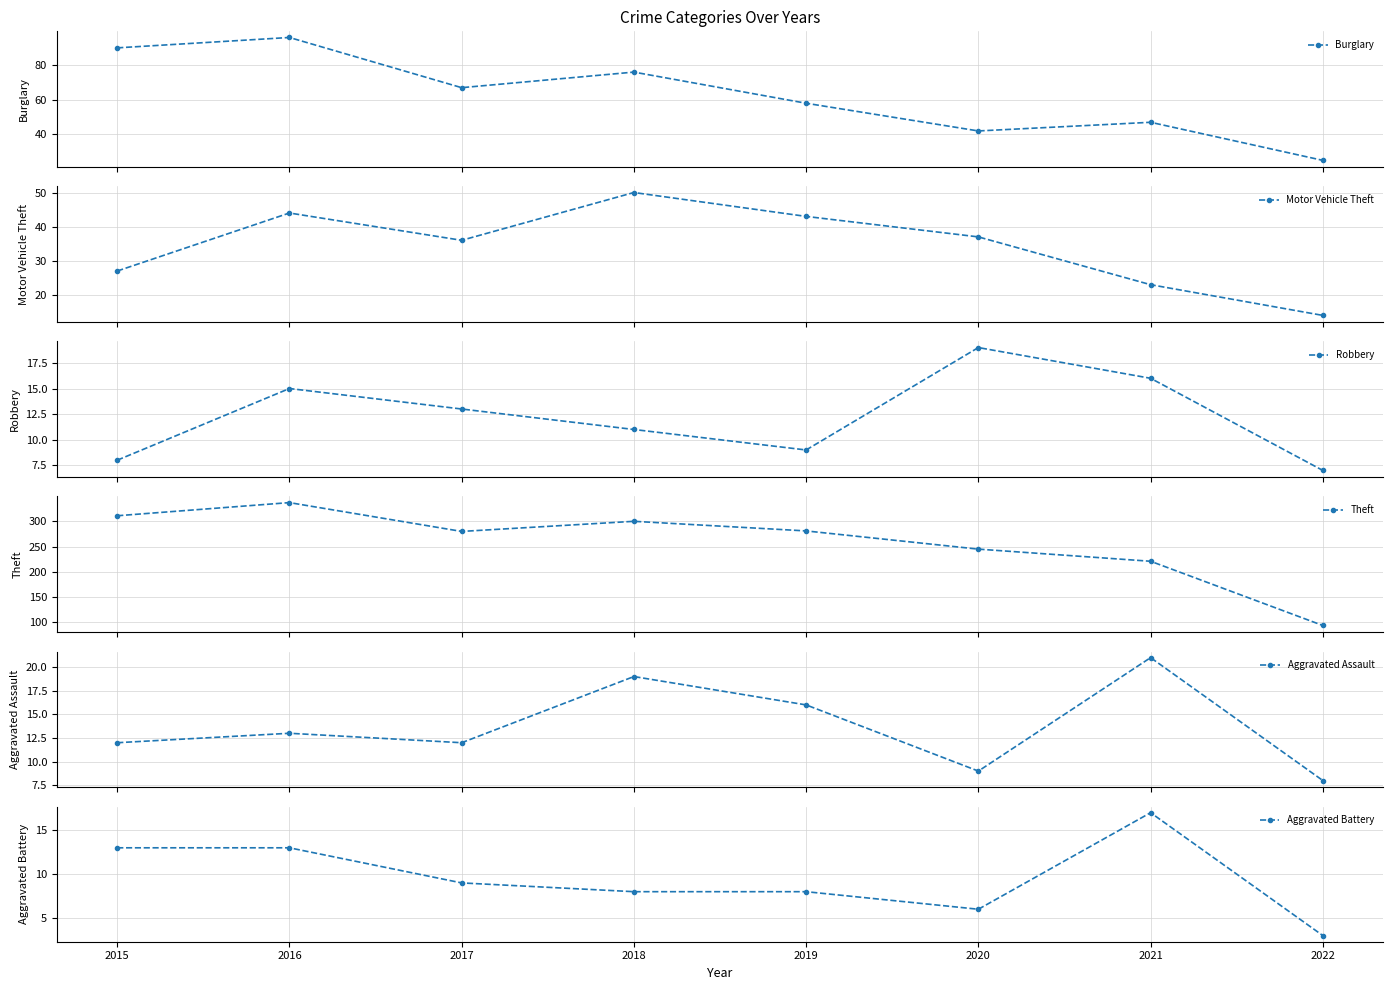

List the labels in order of Aggravated Assault value, largest first.

2021, 2018, 2019, 2016, 2015, 2017, 2020, 2022